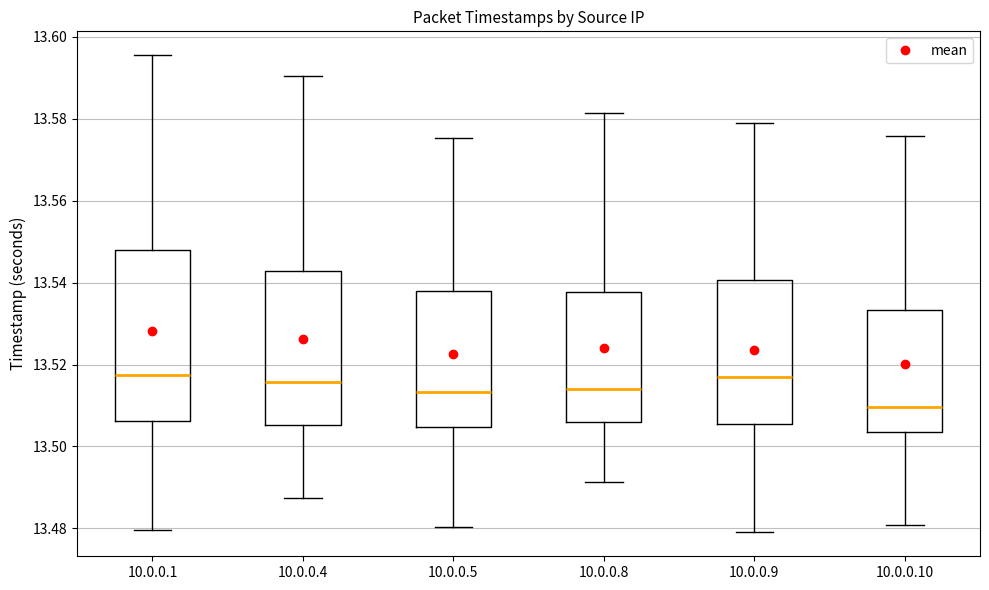

Reading left to right, read every box against the y-axis: the position of its median line, the range the box covers, and the ends of its whiskers. The values are not printed on the chart, so give them approximately, as read against the axis.

10.0.0.1: median 13.518, box 13.506 to 13.548, whiskers 13.480 to 13.596
10.0.0.4: median 13.516, box 13.506 to 13.542, whiskers 13.488 to 13.590
10.0.0.5: median 13.514, box 13.504 to 13.538, whiskers 13.480 to 13.576
10.0.0.8: median 13.514, box 13.506 to 13.538, whiskers 13.492 to 13.582
10.0.0.9: median 13.518, box 13.506 to 13.540, whiskers 13.480 to 13.580
10.0.0.10: median 13.510, box 13.504 to 13.534, whiskers 13.480 to 13.576